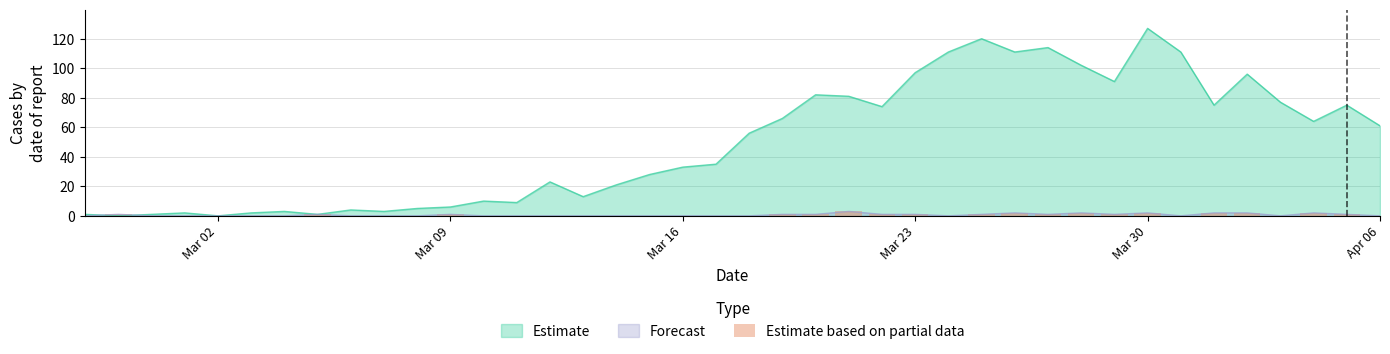

At which label does Estimate reach its peak?

Mar 30